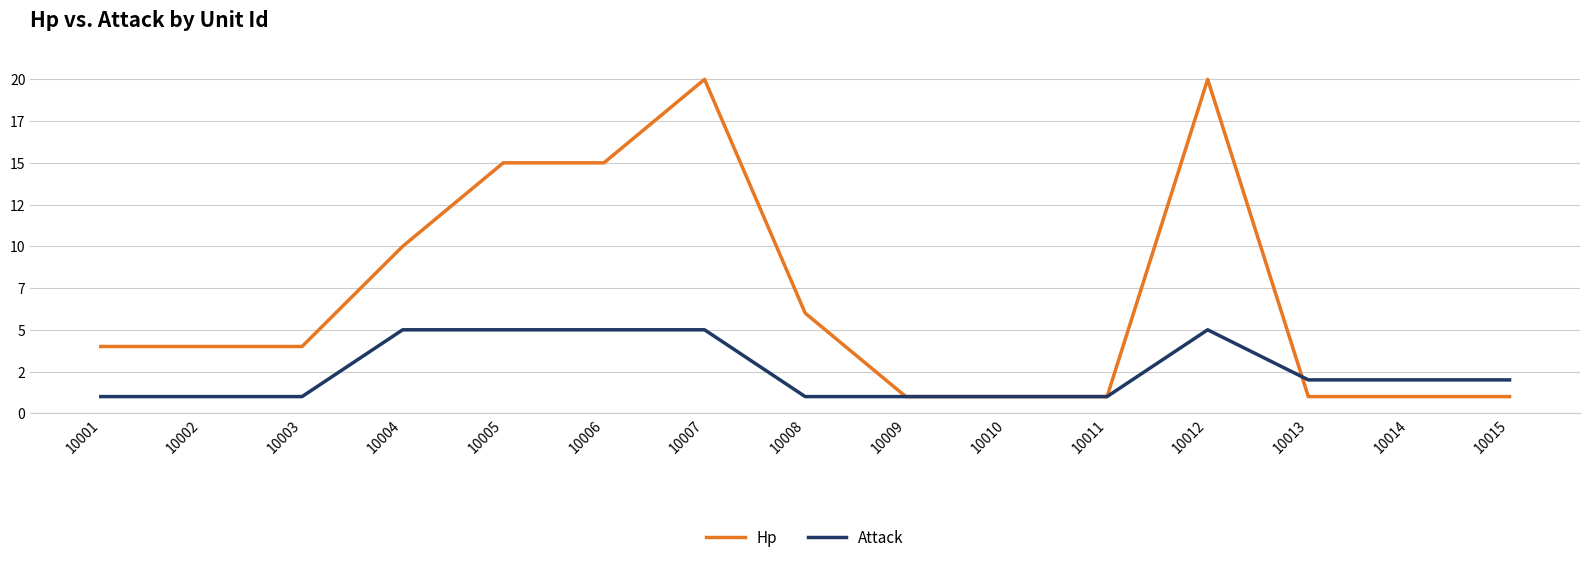

Reading left to right, what are all the values shown in this chart?

Hp: 4	4	4	10	15	15	20	6	1	1	1	20	1	1	1
Attack: 1	1	1	5	5	5	5	1	1	1	1	5	2	2	2